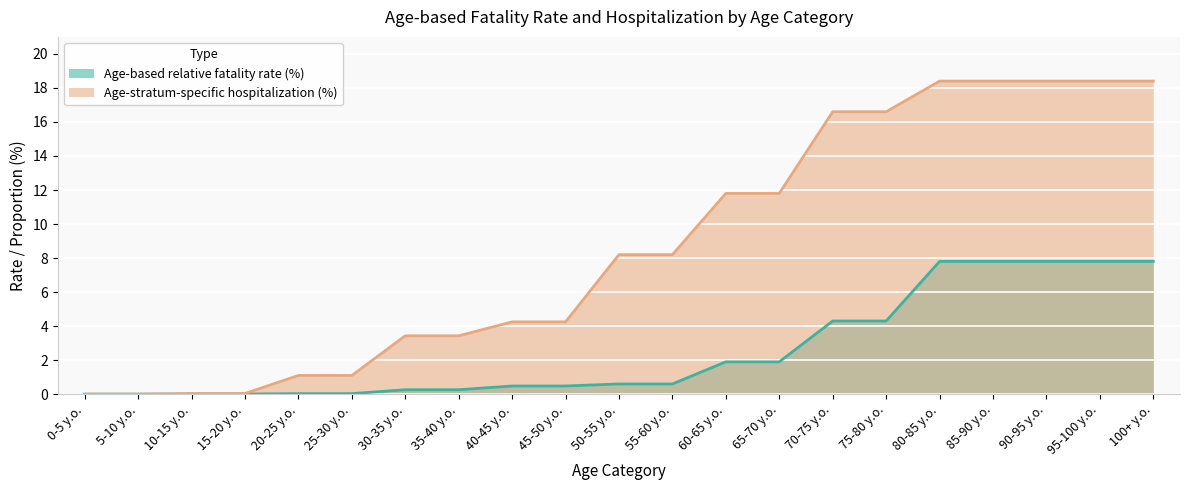

At which label does Age-stratum-specific hospitalization (%) reach its peak?

80-85 y.o.